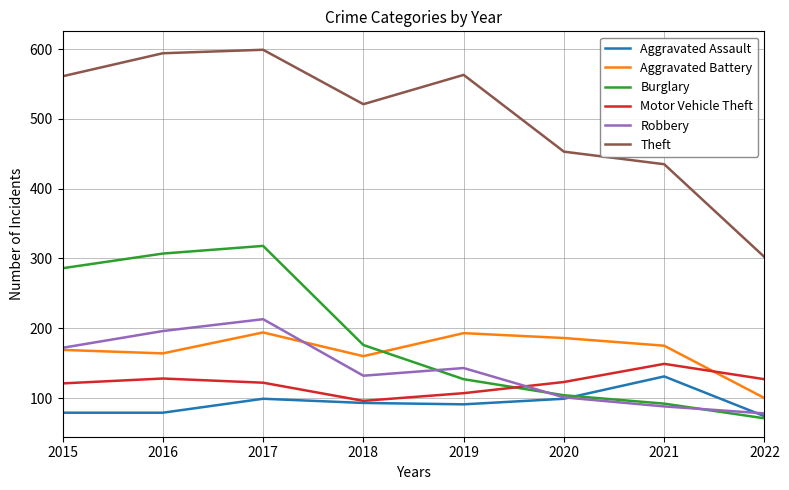

What is the difference between the second highest and minimum values in the Robbery series?

118